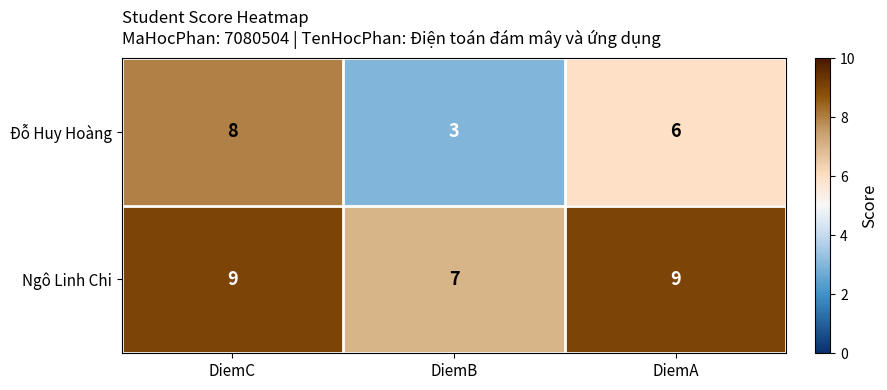

At which category does the chart reach its minimum across all series?

DiemB